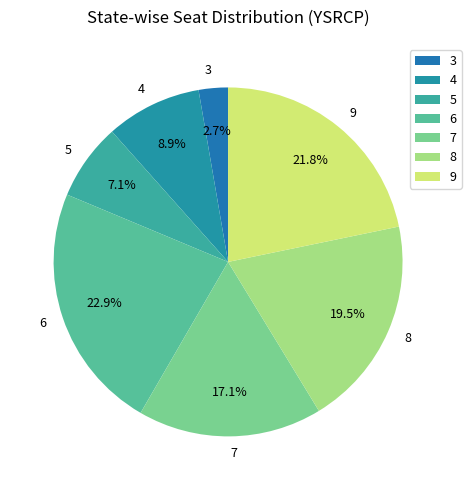

Combined, what portion of the pie is 6 and 4?

31.8%